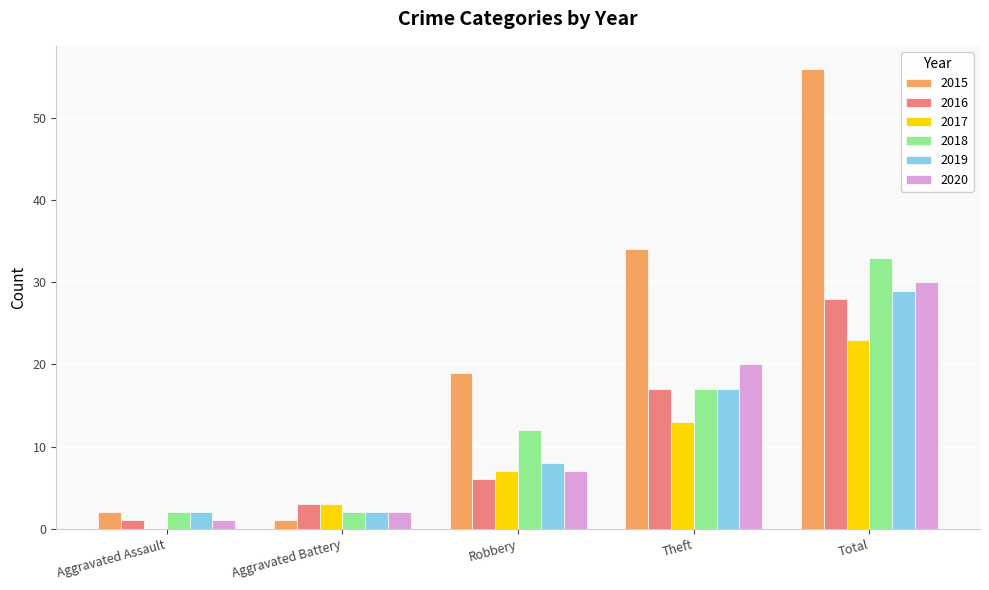

Which series has the largest total across all categories?

2015